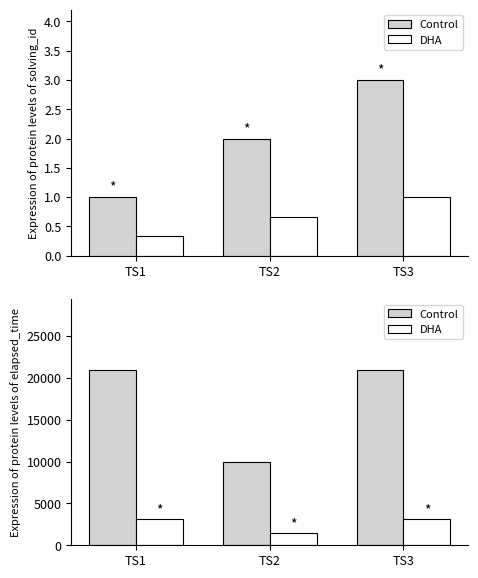

Which series has the widest spread of values?

elapsed_time